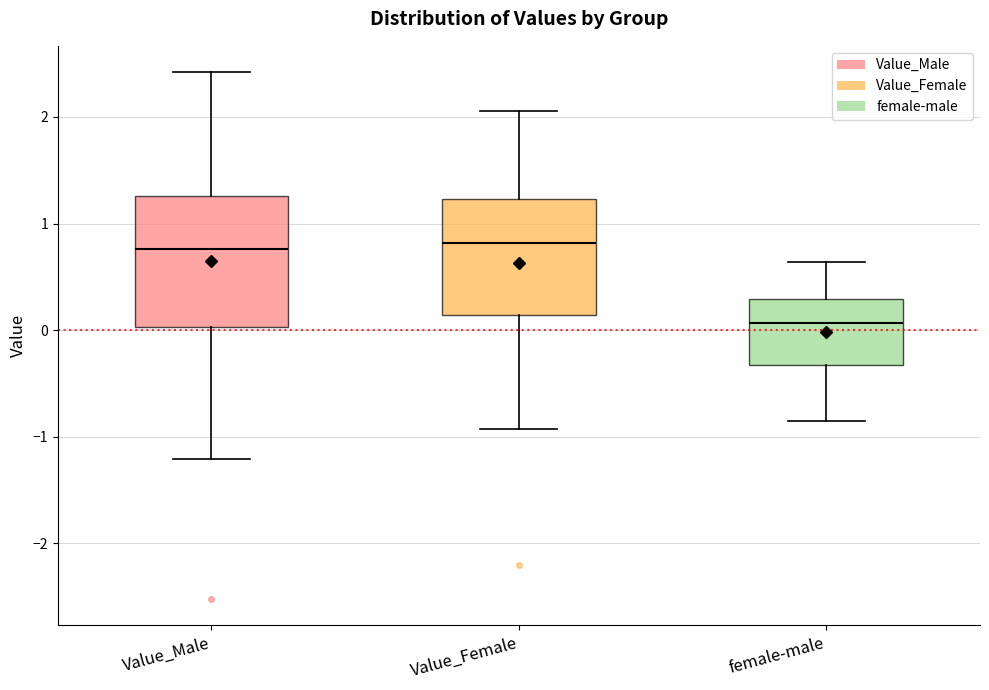

Reading left to right, read every box against the y-axis: the position of its median line, the range the box covers, and the ends of its whiskers. The values are not printed on the chart, so give them approximately, as read against the axis.

Value_Male: median 0.8, box 0.0 to 1.3, whiskers -1.2 to 2.4
Value_Female: median 0.8, box 0.1 to 1.2, whiskers -0.9 to 2.1
female-male: median 0.1, box -0.3 to 0.3, whiskers -0.9 to 0.6